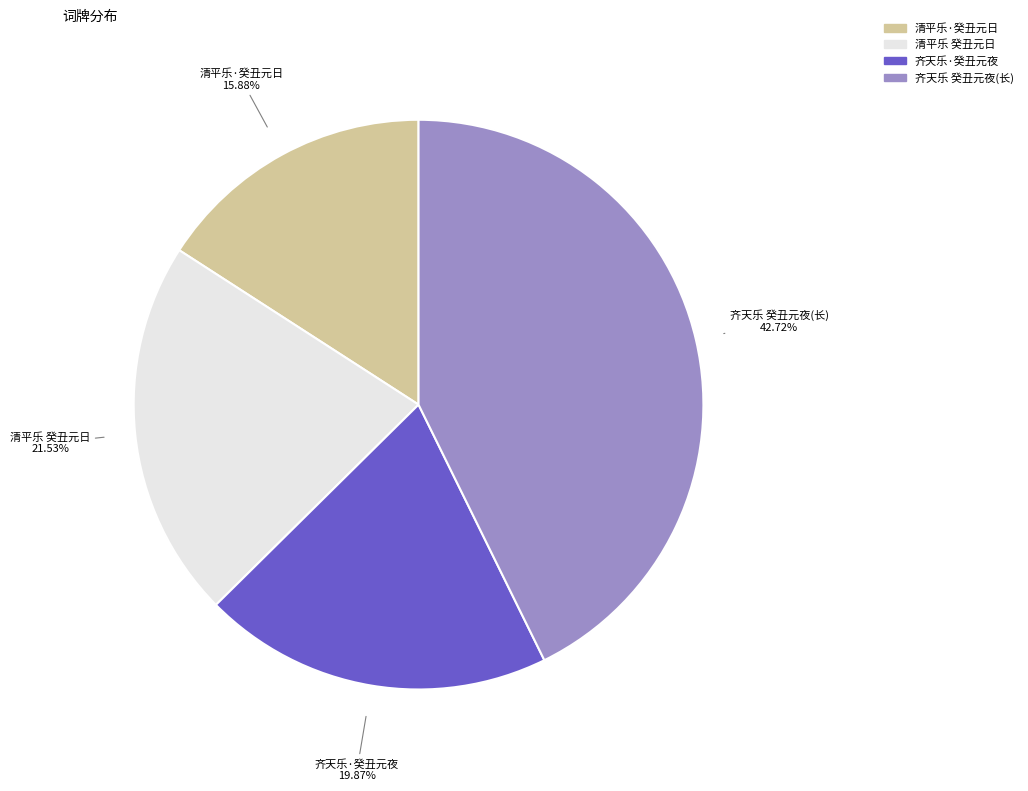

Does 齐天乐·癸丑元夜 represent more than half of the total?

No